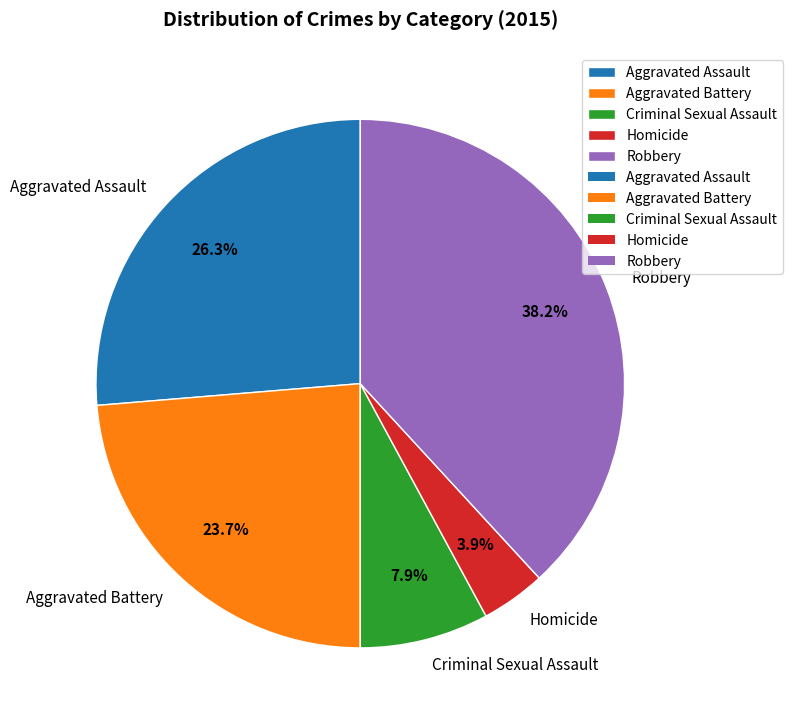

To the nearest percent, what is the difference between the Criminal Sexual Assault and Aggravated Assault slice percentages?

18%